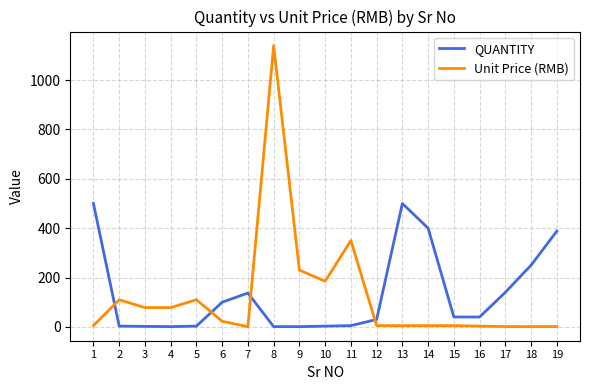

Between 9 and 14, which series saw the biggest shift?

QUANTITY